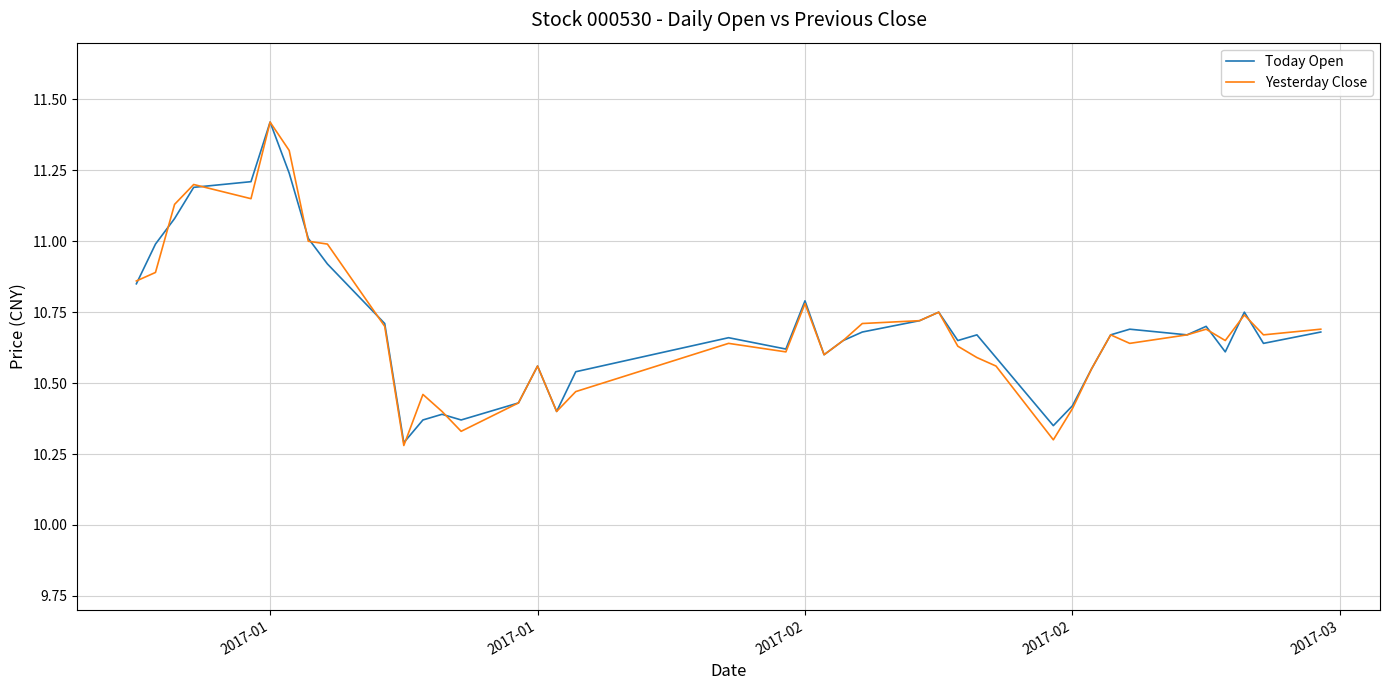

Does the chart have visible grid lines?

Yes